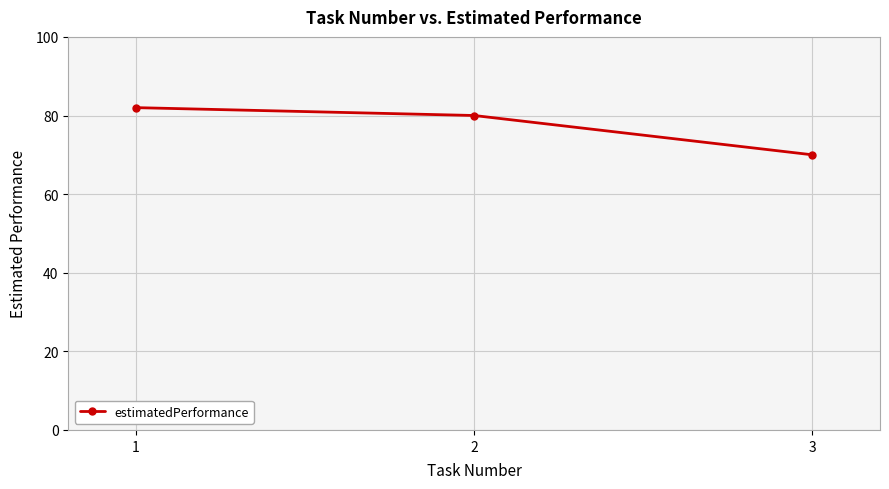

Rank the categories by value from lowest to highest.

3, 2, 1